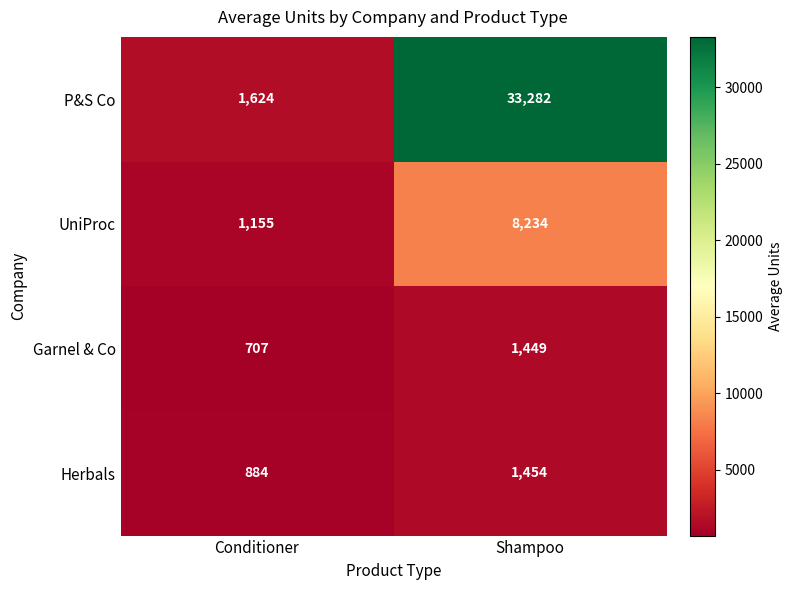

What is the maximum value shown in the chart?

33282